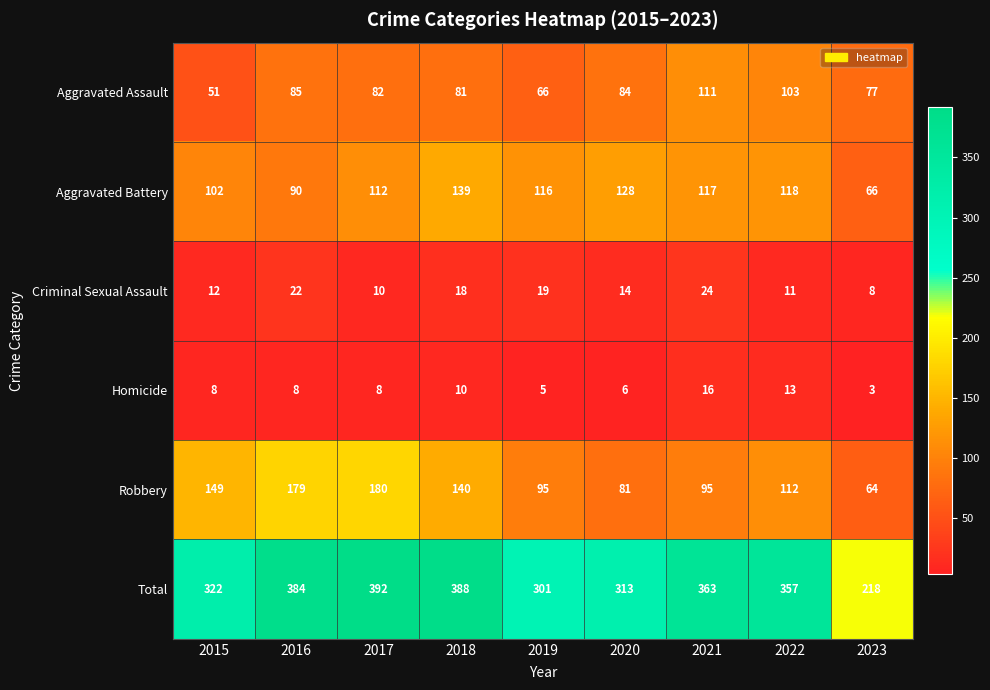

What is the total value across all series at 2023?

436